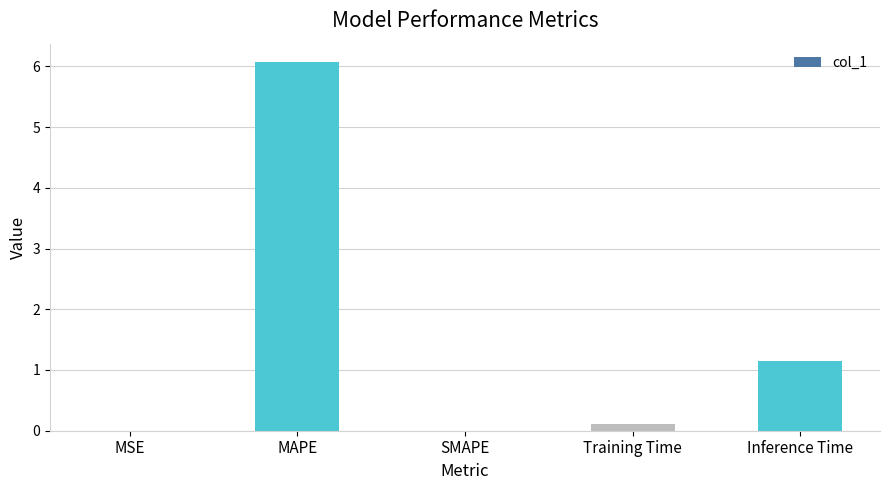

Between SMAPE and MAPE, which is larger?

MAPE